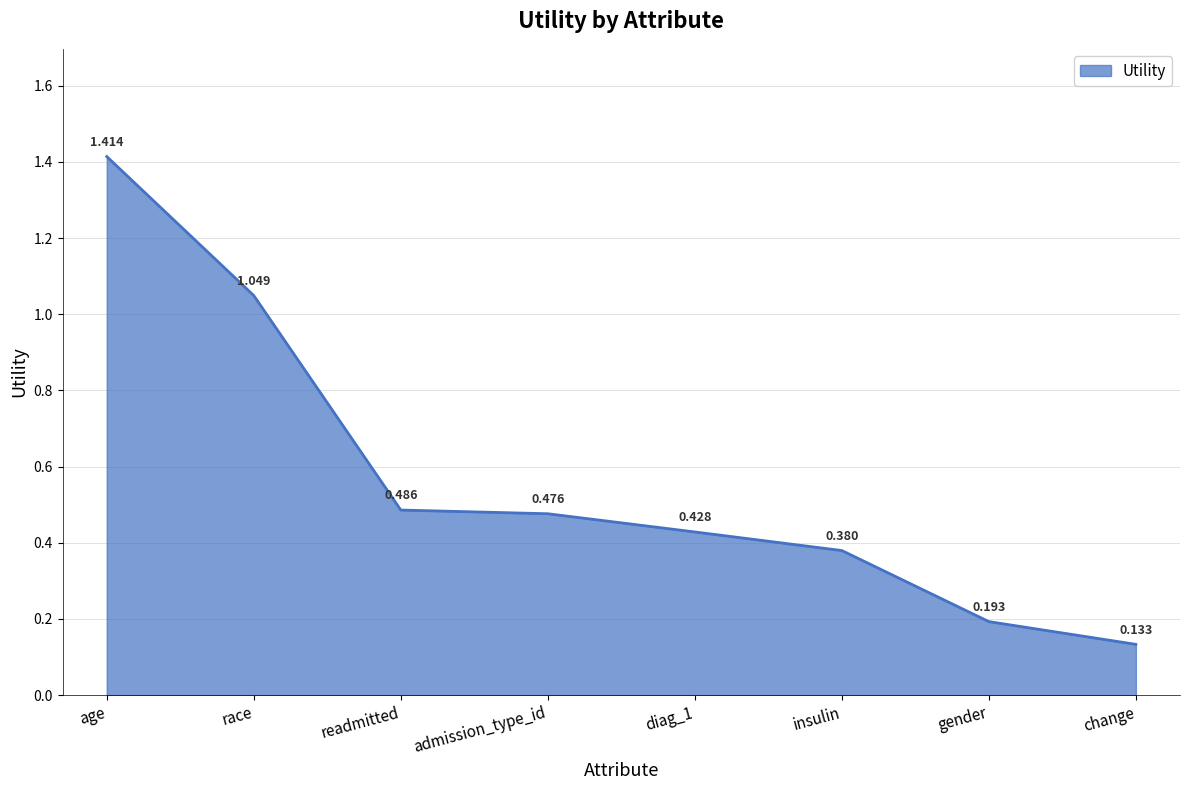

Which has a higher value, readmitted or age?

age